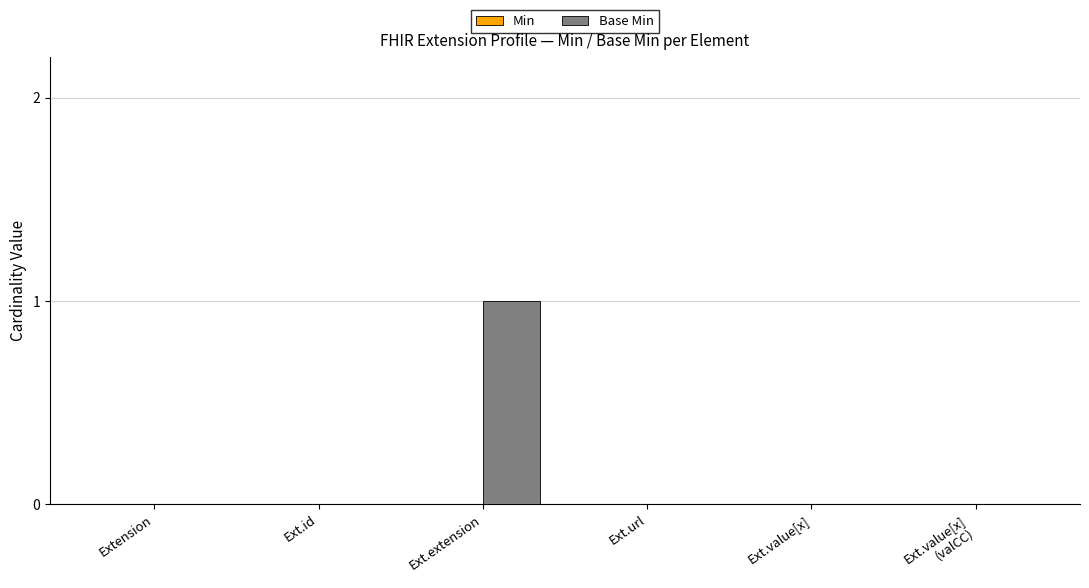

Which has a higher value, Ext.url or Ext.extension?

Ext.extension